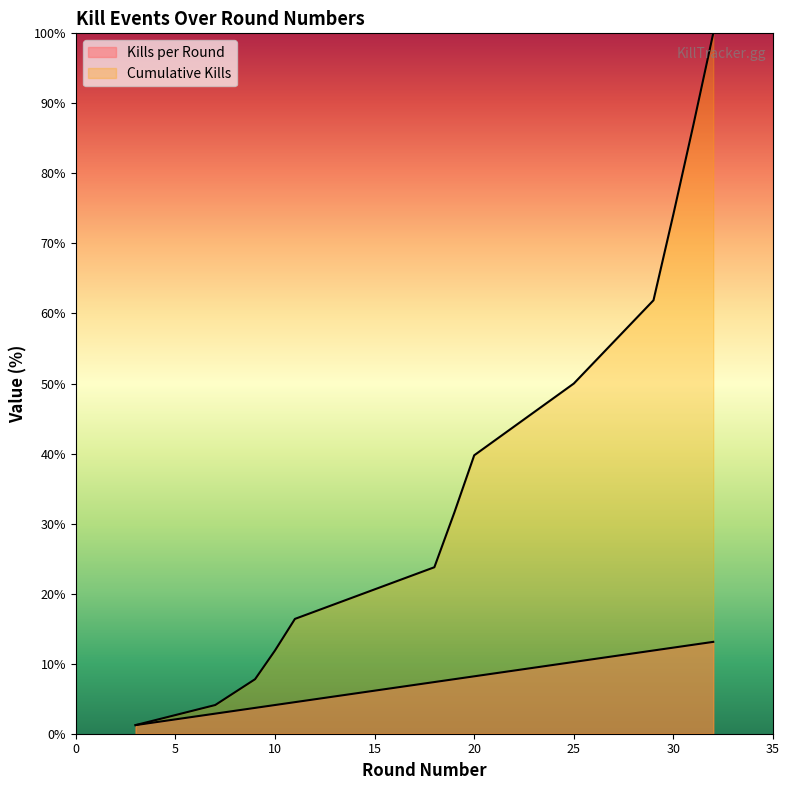

Reading left to right, what are all the values shown in this chart?

Kills per Round: 3=1.2	7=2.9	9=3.7	10=4.1	11=4.5	18=7.4	19=7.8	20=8.2	25=10.2	29=11.9	30=12.3	31=12.7	32=13.1
Cumulative Kills: 3=1.2	7=4.1	9=7.8	10=11.9	11=16.4	18=23.8	19=31.6	20=39.8	25=50.0	29=61.9	30=74.2	31=86.9	32=100.0